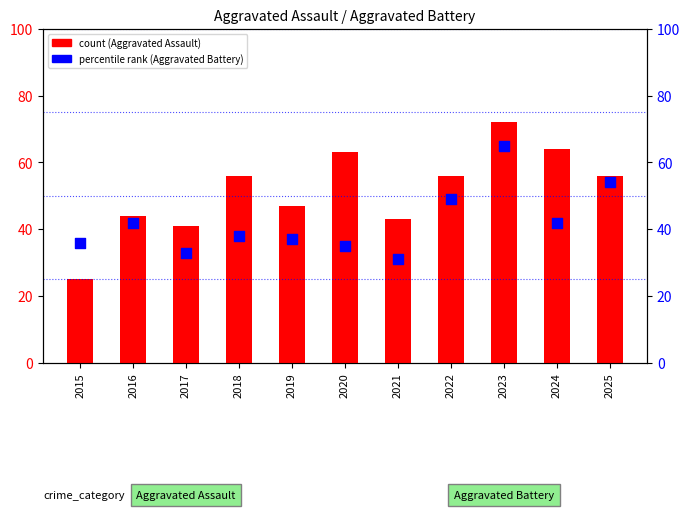

Which series has the largest total across all categories?

count